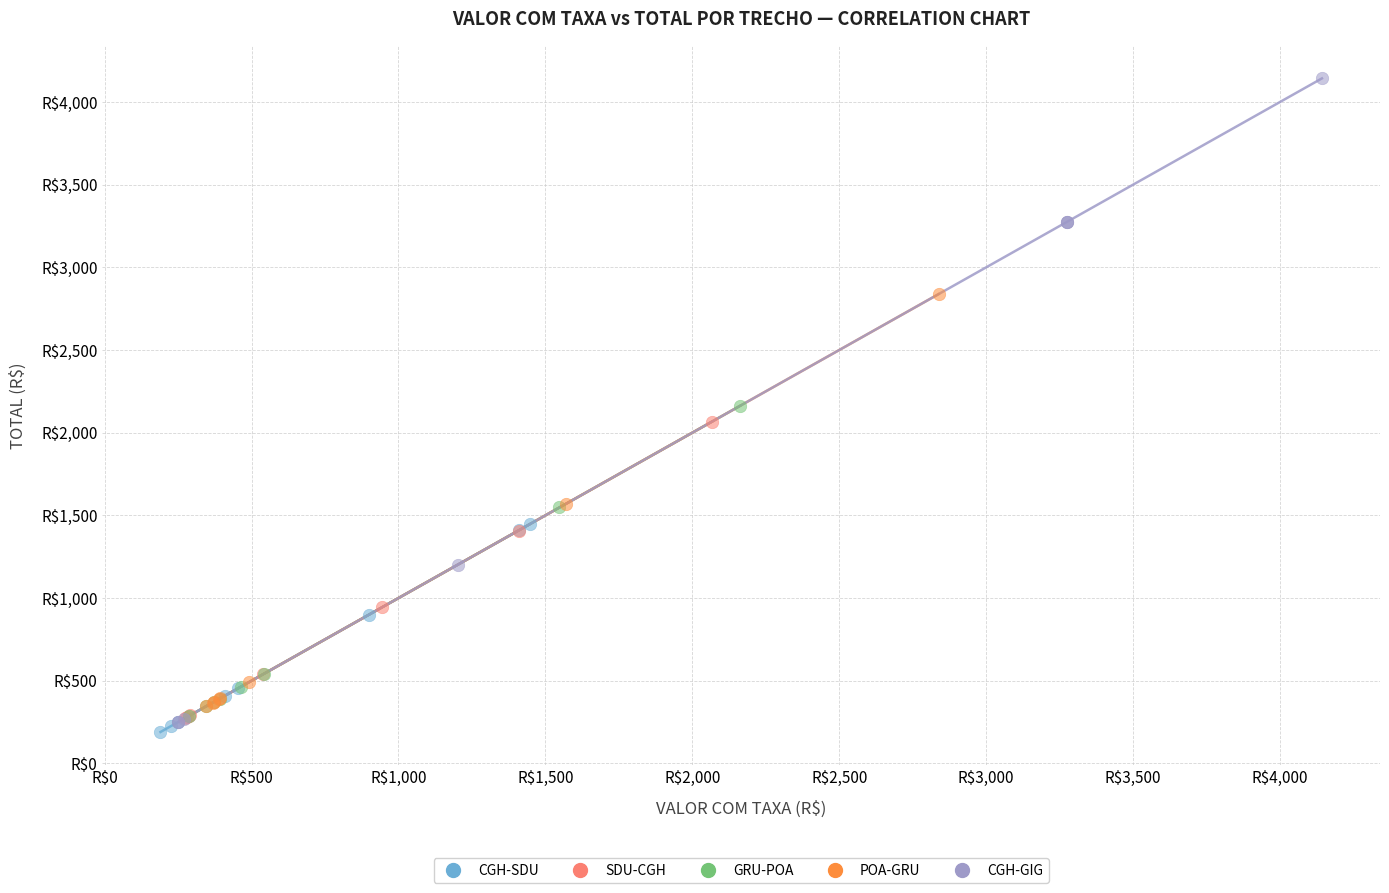

What are all the series names shown in the legend?

CGH-SDU, SDU-CGH, GRU-POA, POA-GRU, CGH-GIG